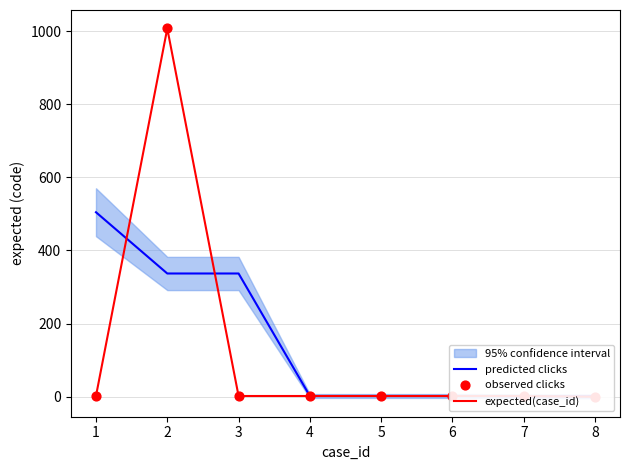

Which series has the largest Y range (max minus min)?

expected(case_id)